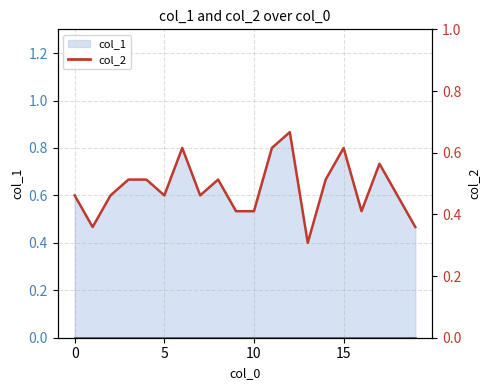

Is it true that the value at 5 is 1.0?

False